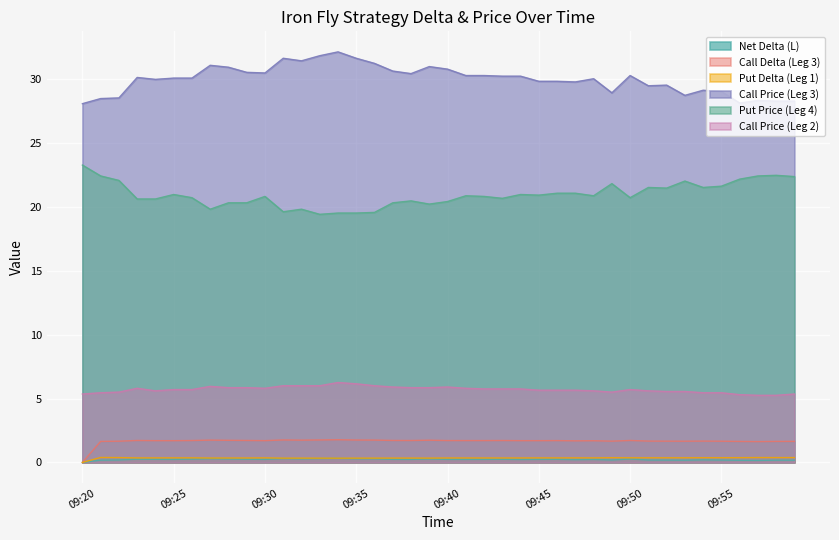

What is the minimum value for Put Price (Leg 4)?

19.4